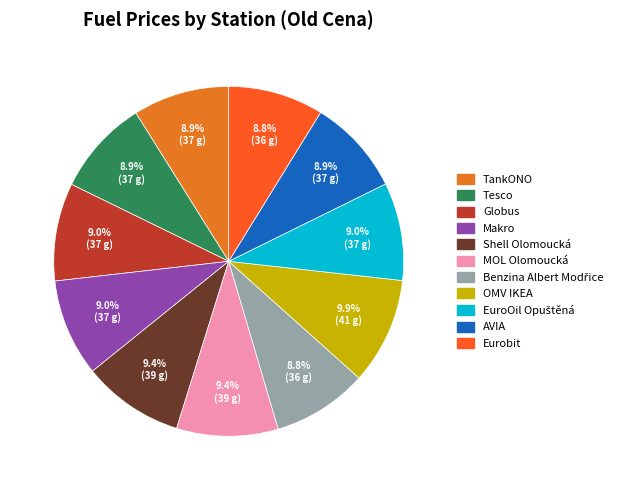

Is OMV IKEA the majority of the pie?

No